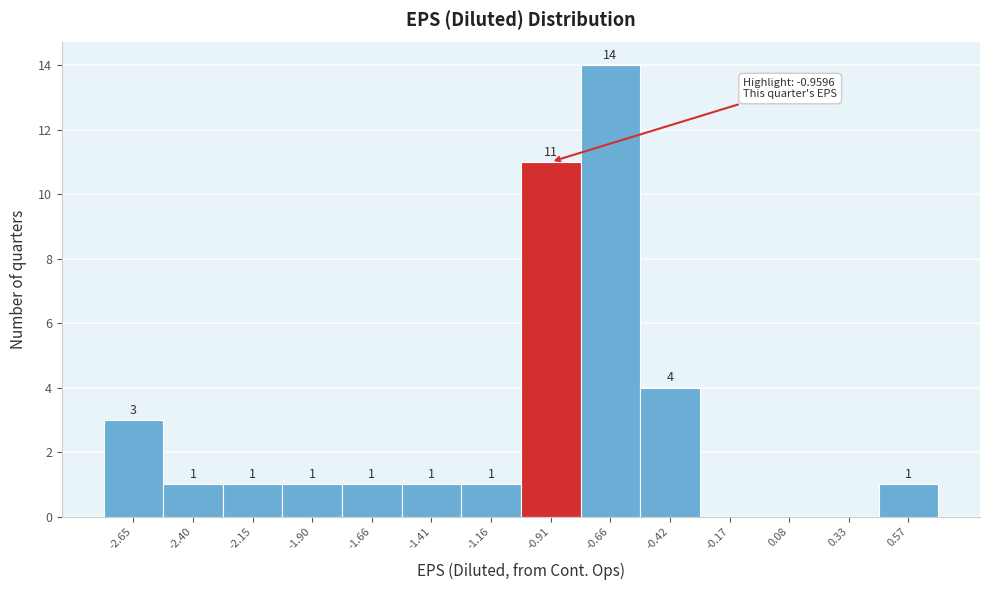

Over which range of the x-axis is the bar tallest?

-0.80 to -0.55